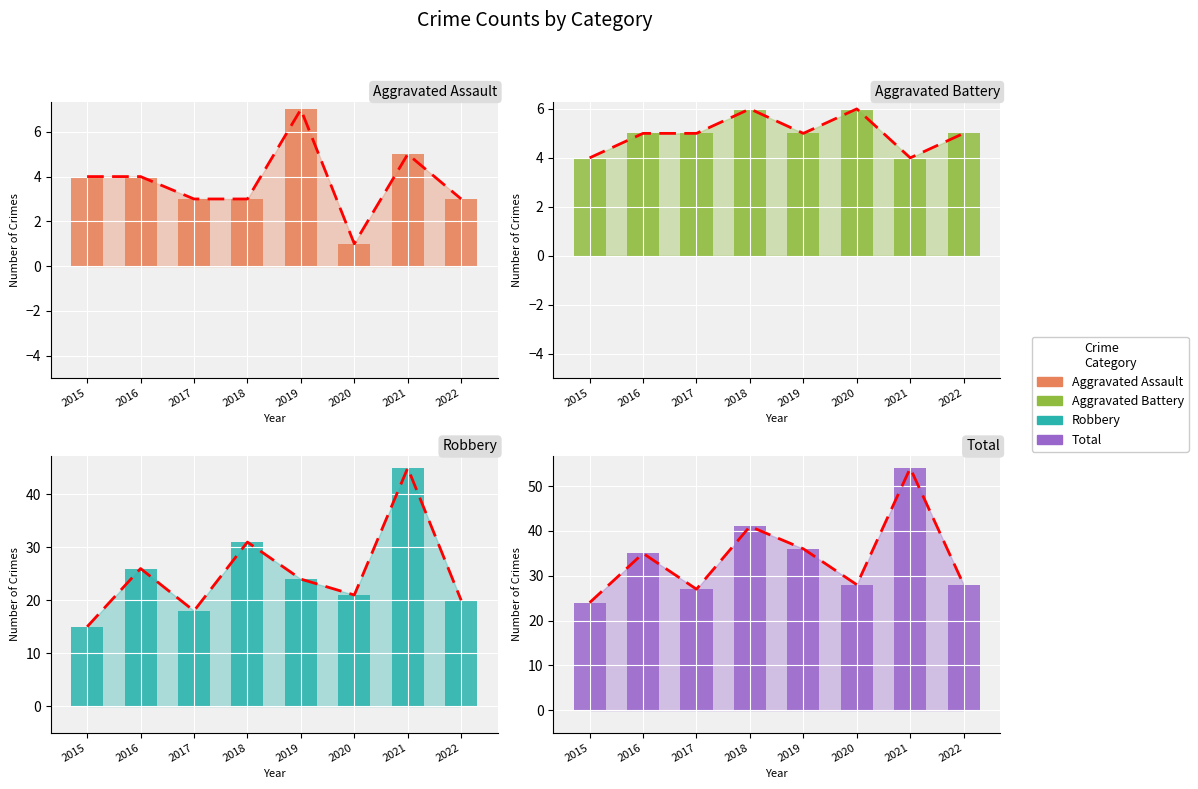

What is the value of the Total bar at the 4th from the left?

41